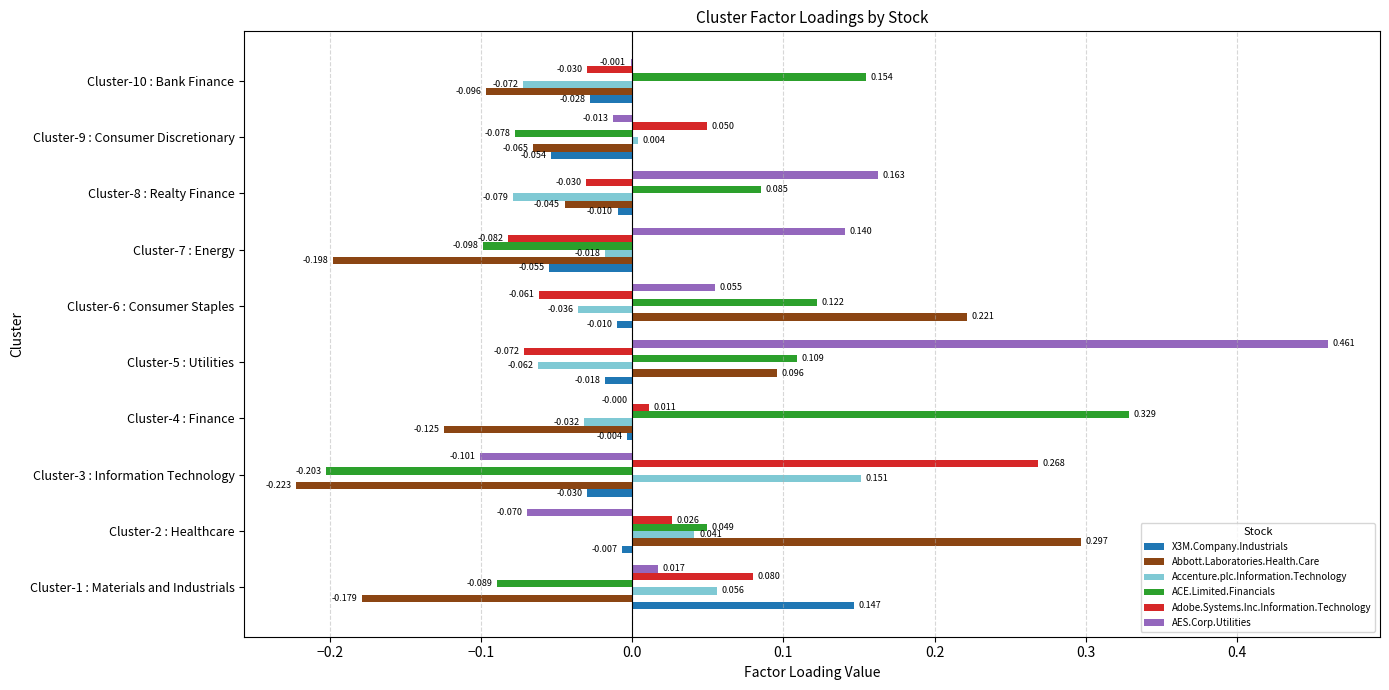

Is the value of ACE.Limited.Financials at Cluster-1 : Materials and Industrials greater than the value of Abbott.Laboratories.Health.Care at Cluster-6 : Consumer Staples?

No